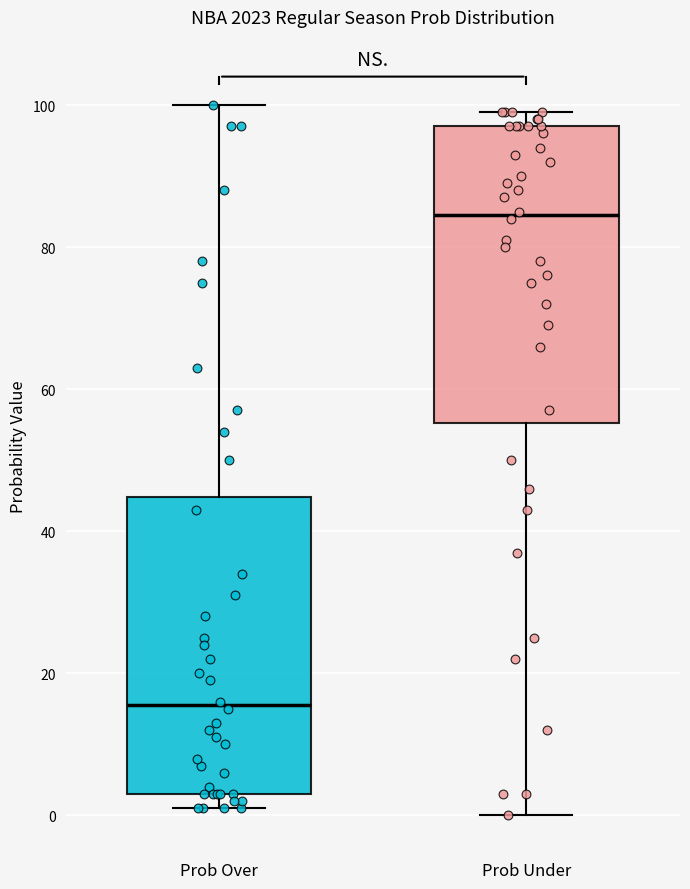

Which box's median line is the highest?

Prob Under